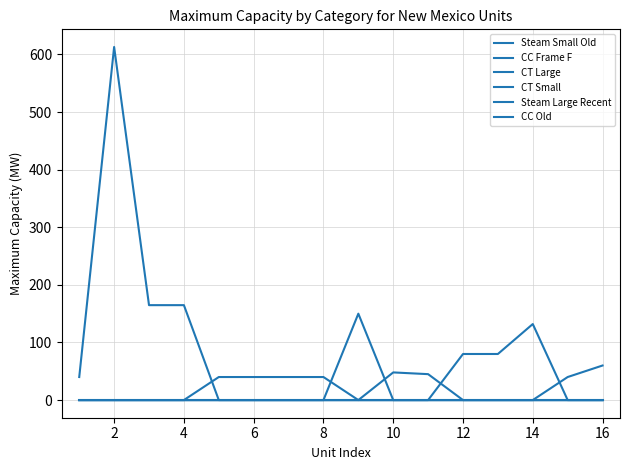

How many lines are shown in the chart?

6